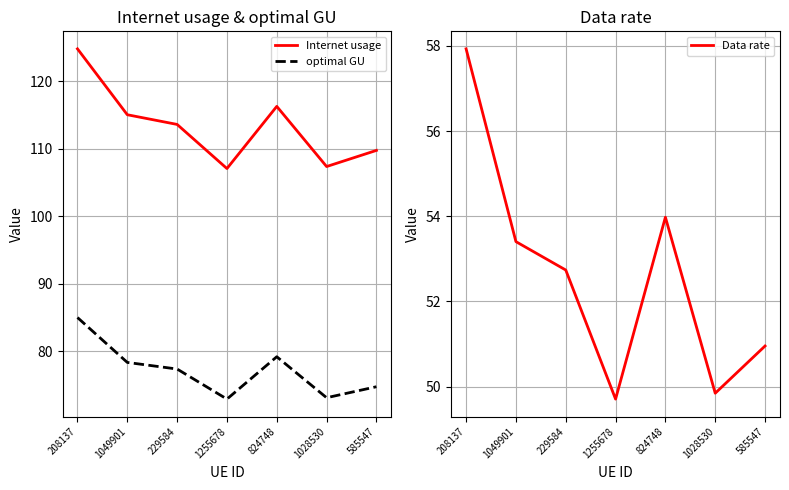

At which category does the chart reach its minimum across all series?

1255678